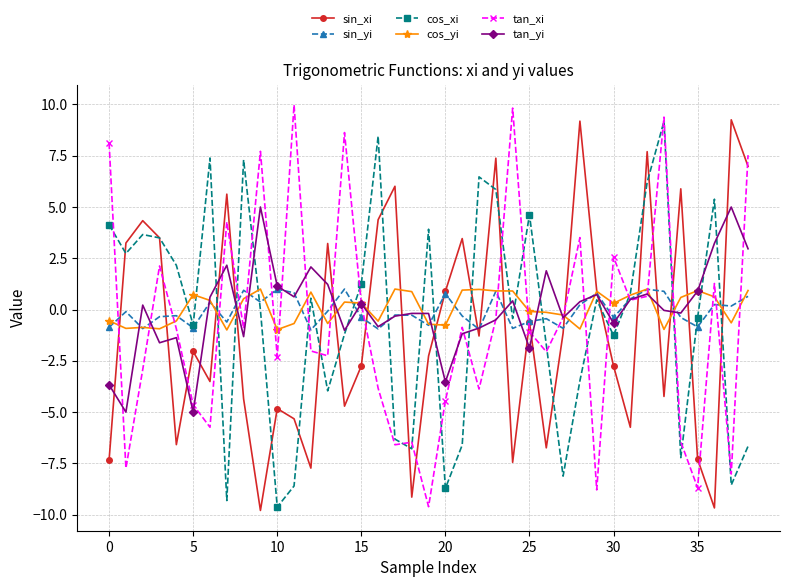

What is the minimum value for sin_xi?

-9.8